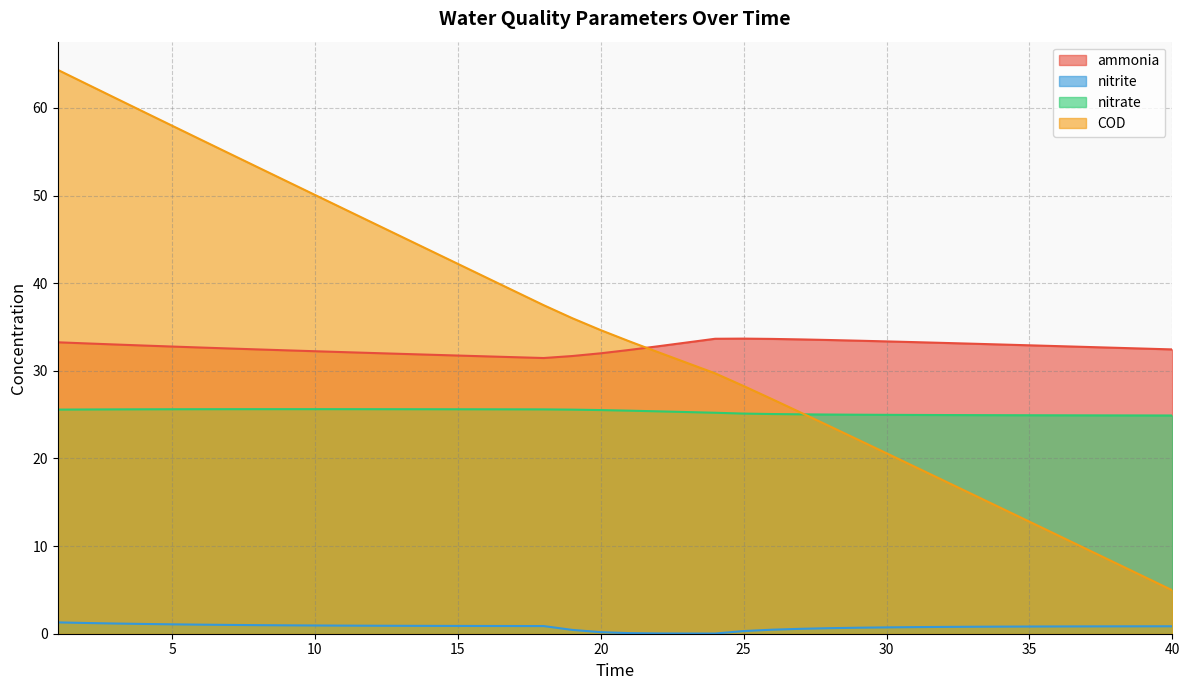

Between which two adjacent categories do nitrate and COD first intersect?

27 and 28